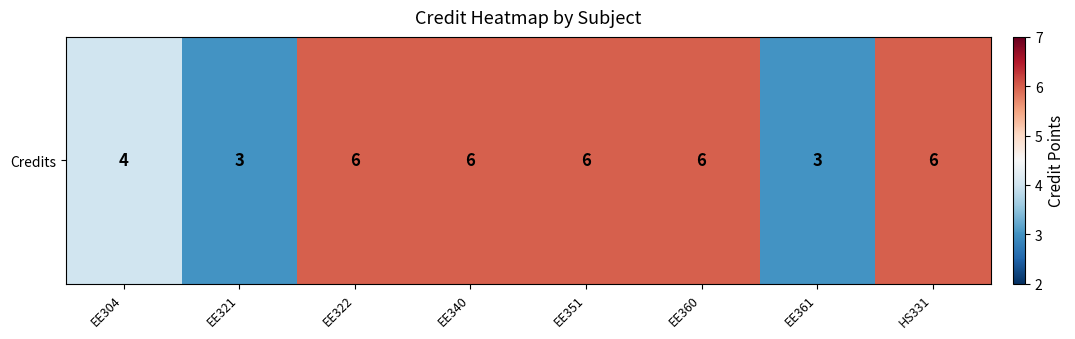

Approximately how many times larger is the value at EE322 compared to EE360?

1.0